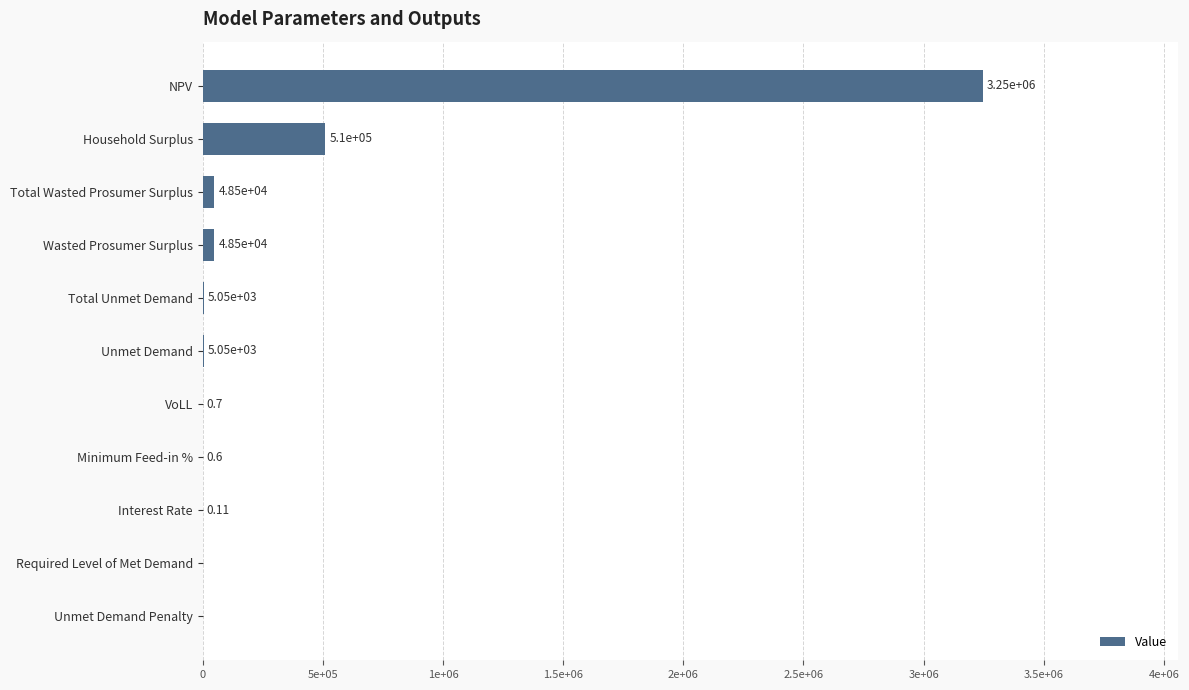

Are the bars horizontal?

Yes